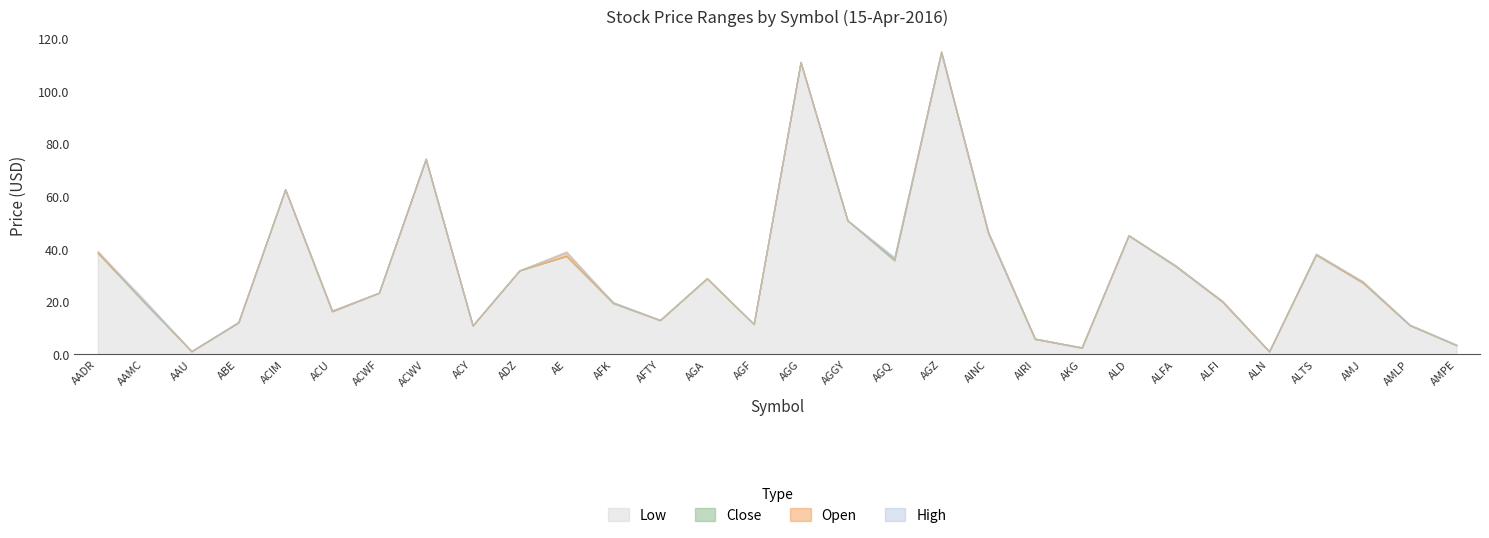

What is the label of the 11th point from the left?

AE